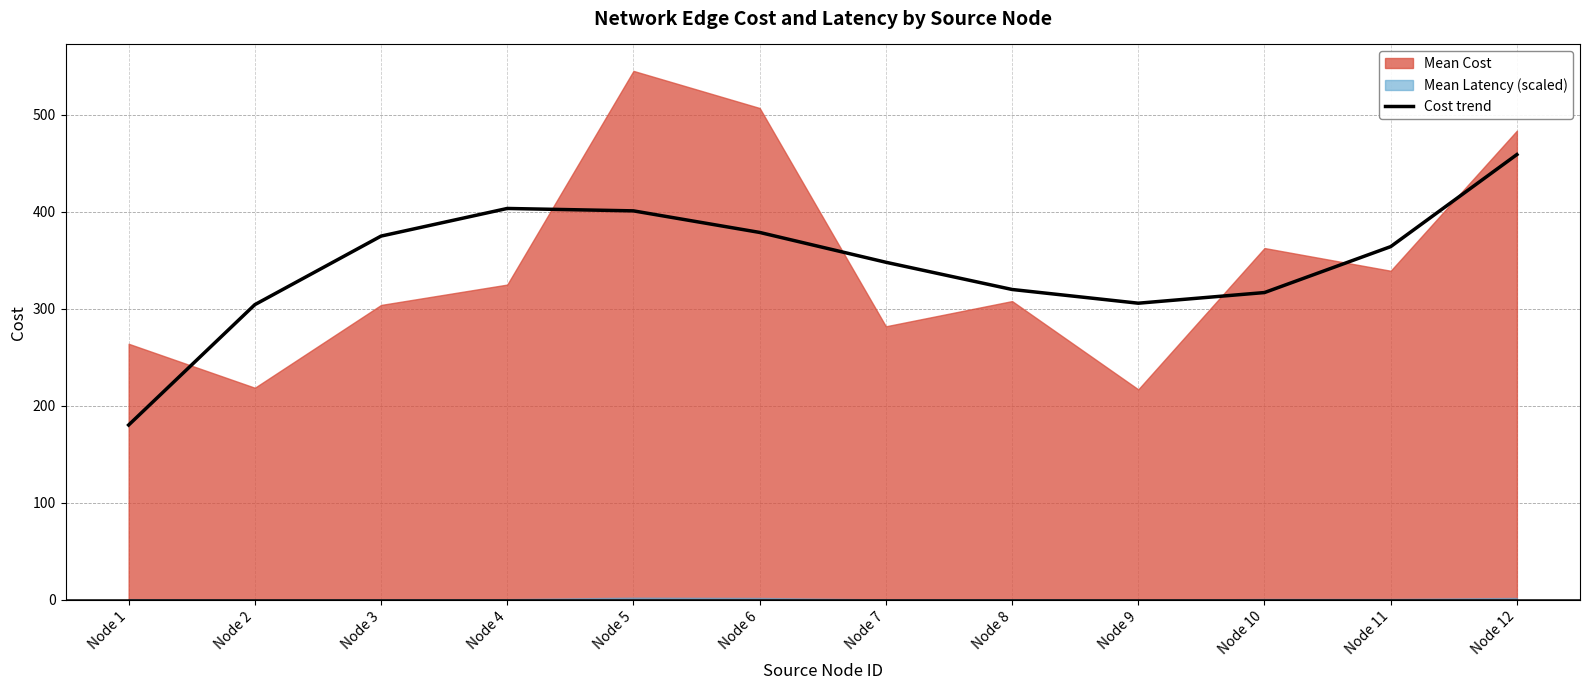

Does the chart have visible grid lines?

Yes